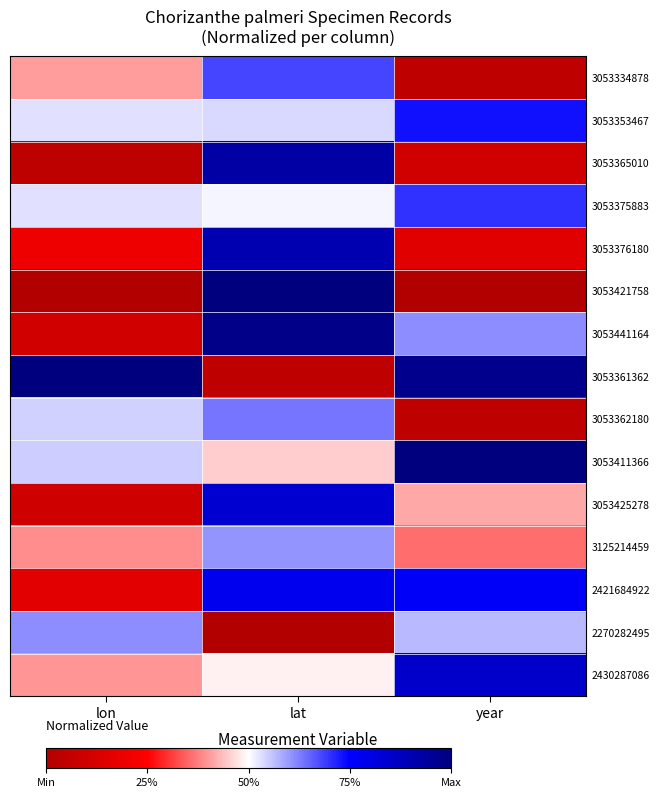

Between year and lat, which is larger?

lat